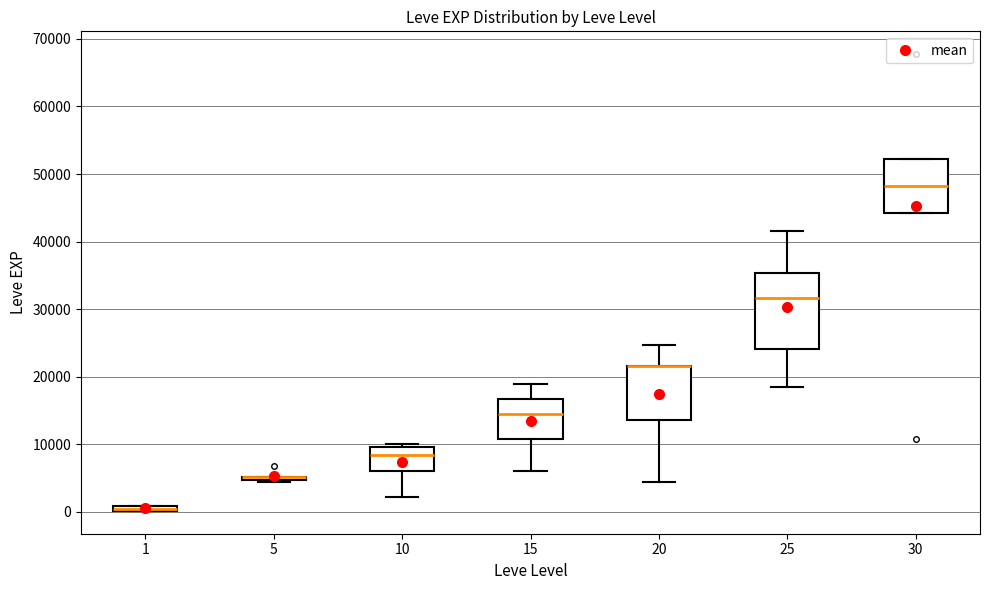

Which box is the tallest, from its lower edge to its upper edge?

25